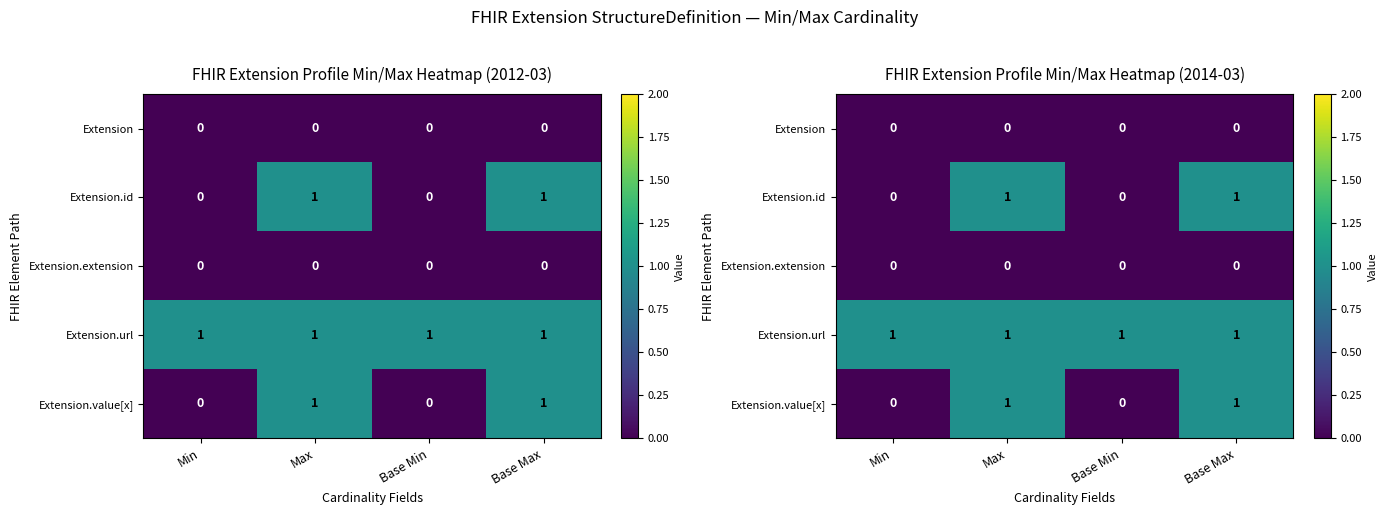

What is the total value across all series at Max?

3